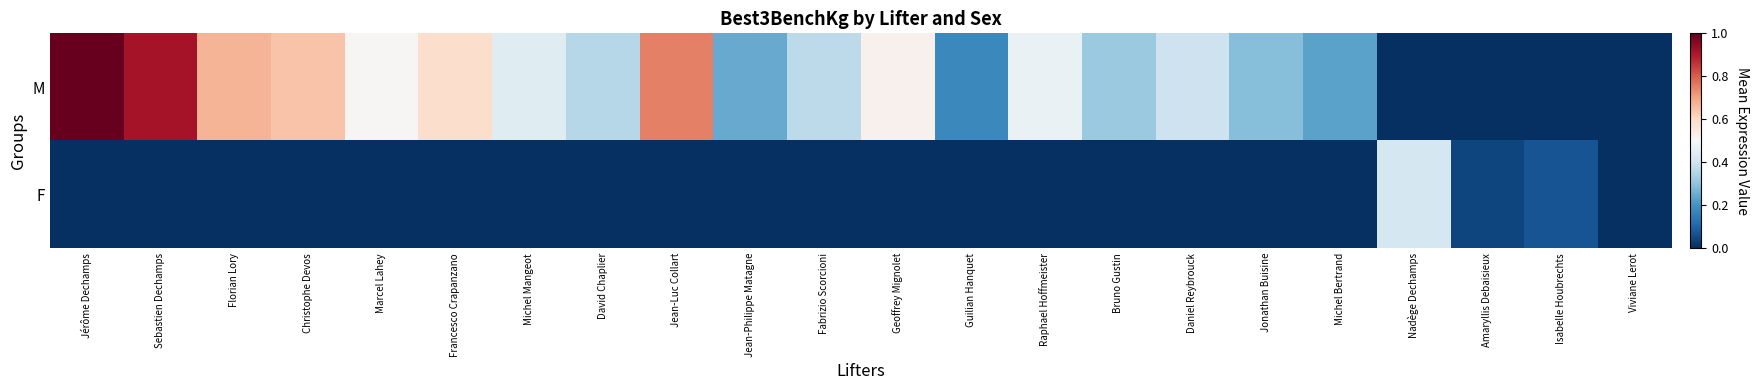

At how many categories does at least one series exceed 0?

21